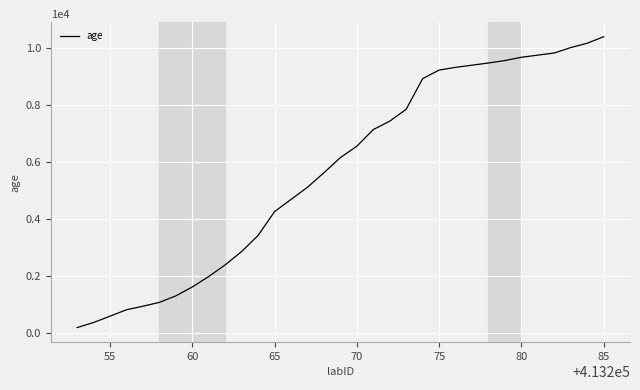

What is the difference between the maximum and minimum values?

10234